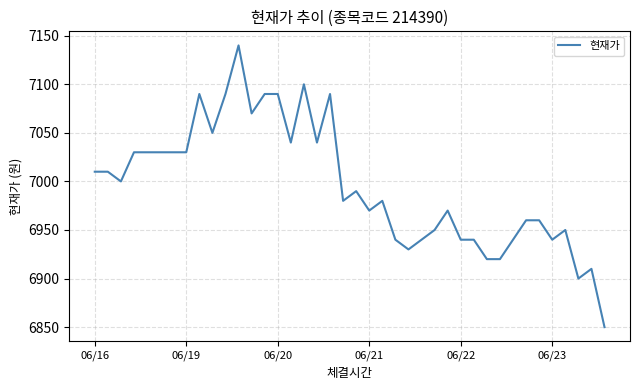

What is the sum of all values?

279840